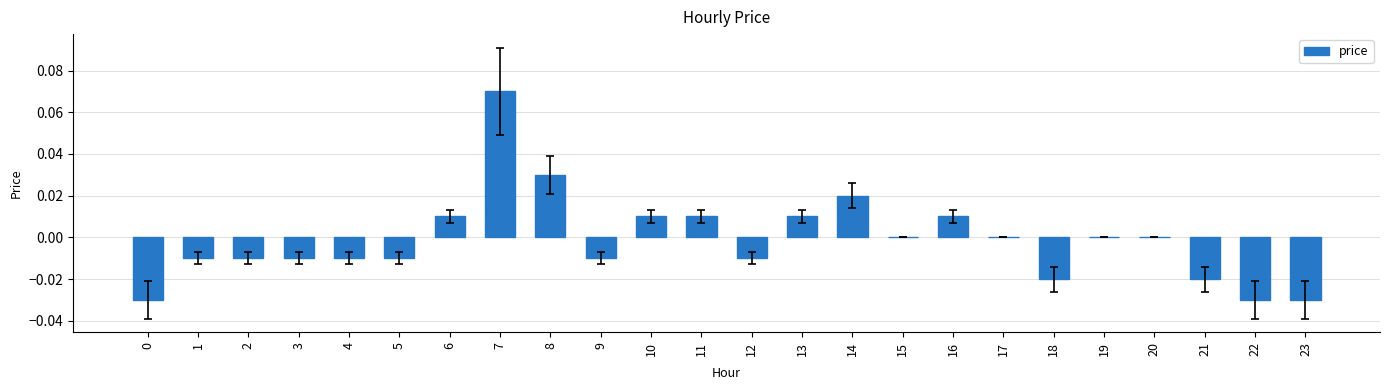

How many distinct data groups are displayed?

1